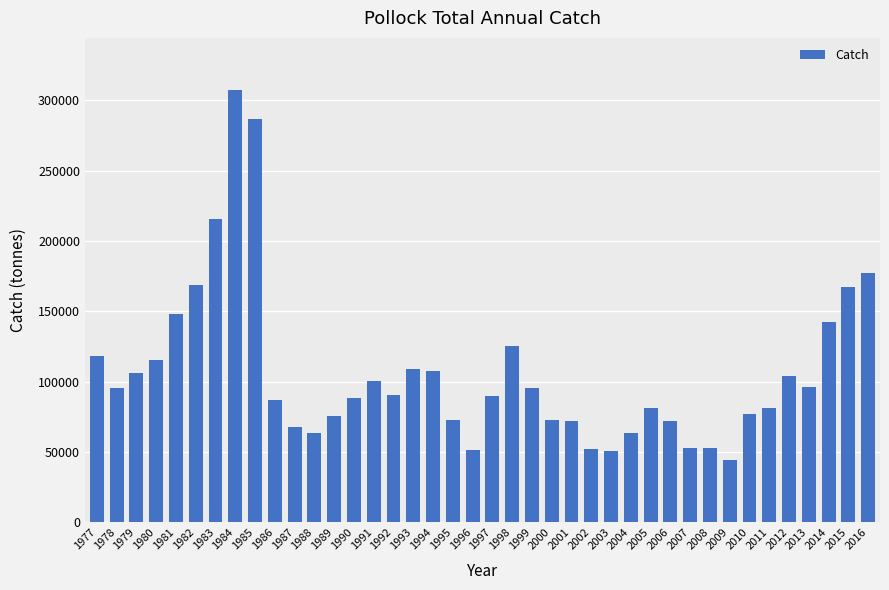

Is it true that the value at 1997 is 90130.3?

True